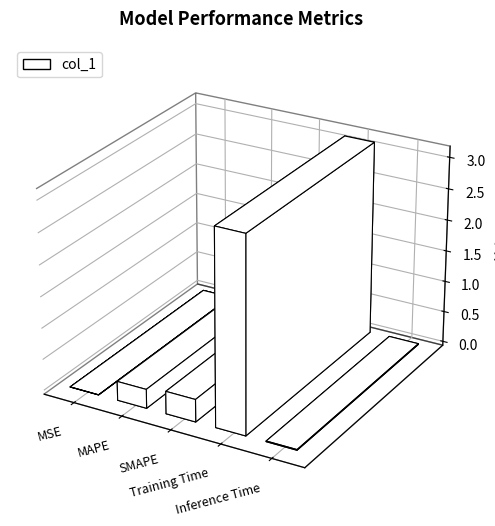

True or false: the data shows 4.4 at Training Time.

False